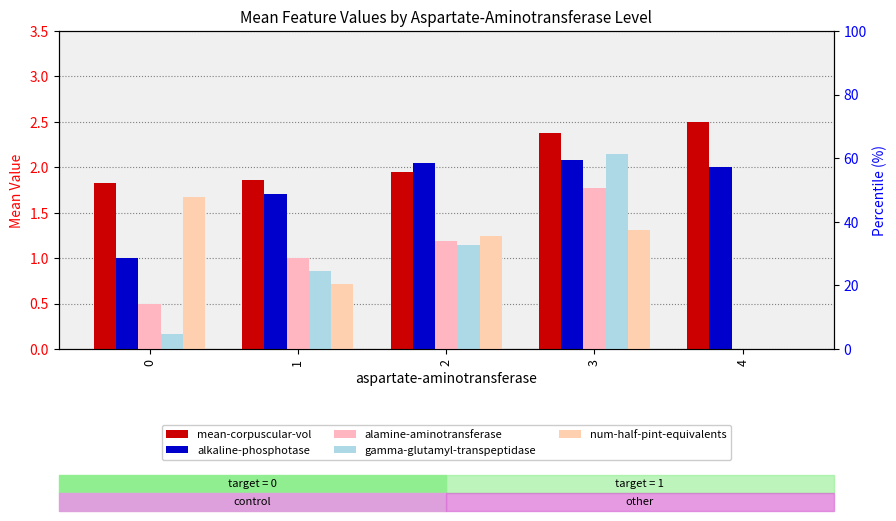

What are all the series names shown in the legend?

mean-corpuscular-vol, alkaline-phosphotase, alamine-aminotransferase, gamma-glutamyl-transpeptidase, num-half-pint-equivalents